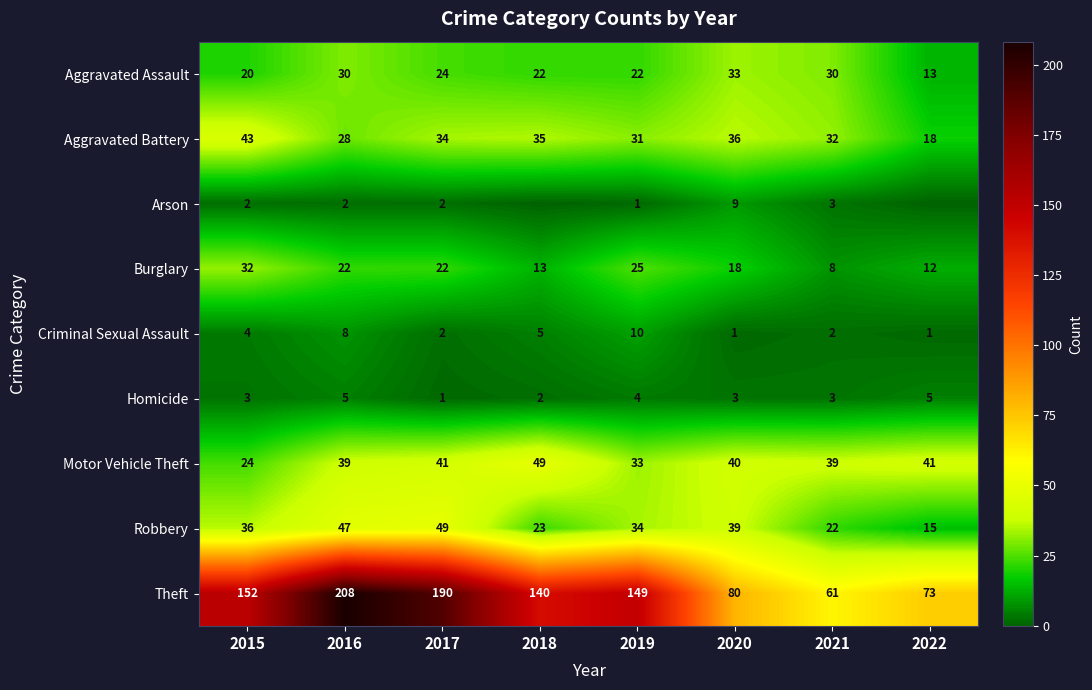

What is the total value across all series at 2019?

309